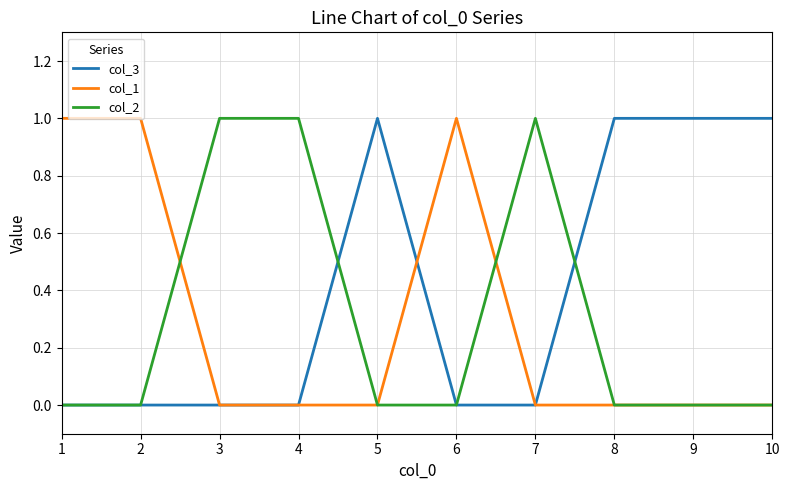

Reading left to right, what are all the values shown in this chart?

col_3: 0	0	0	0	1	0	0	1	1	1
col_1: 1	1	0	0	0	1	0	0	0	0
col_2: 0	0	1	1	0	0	1	0	0	0